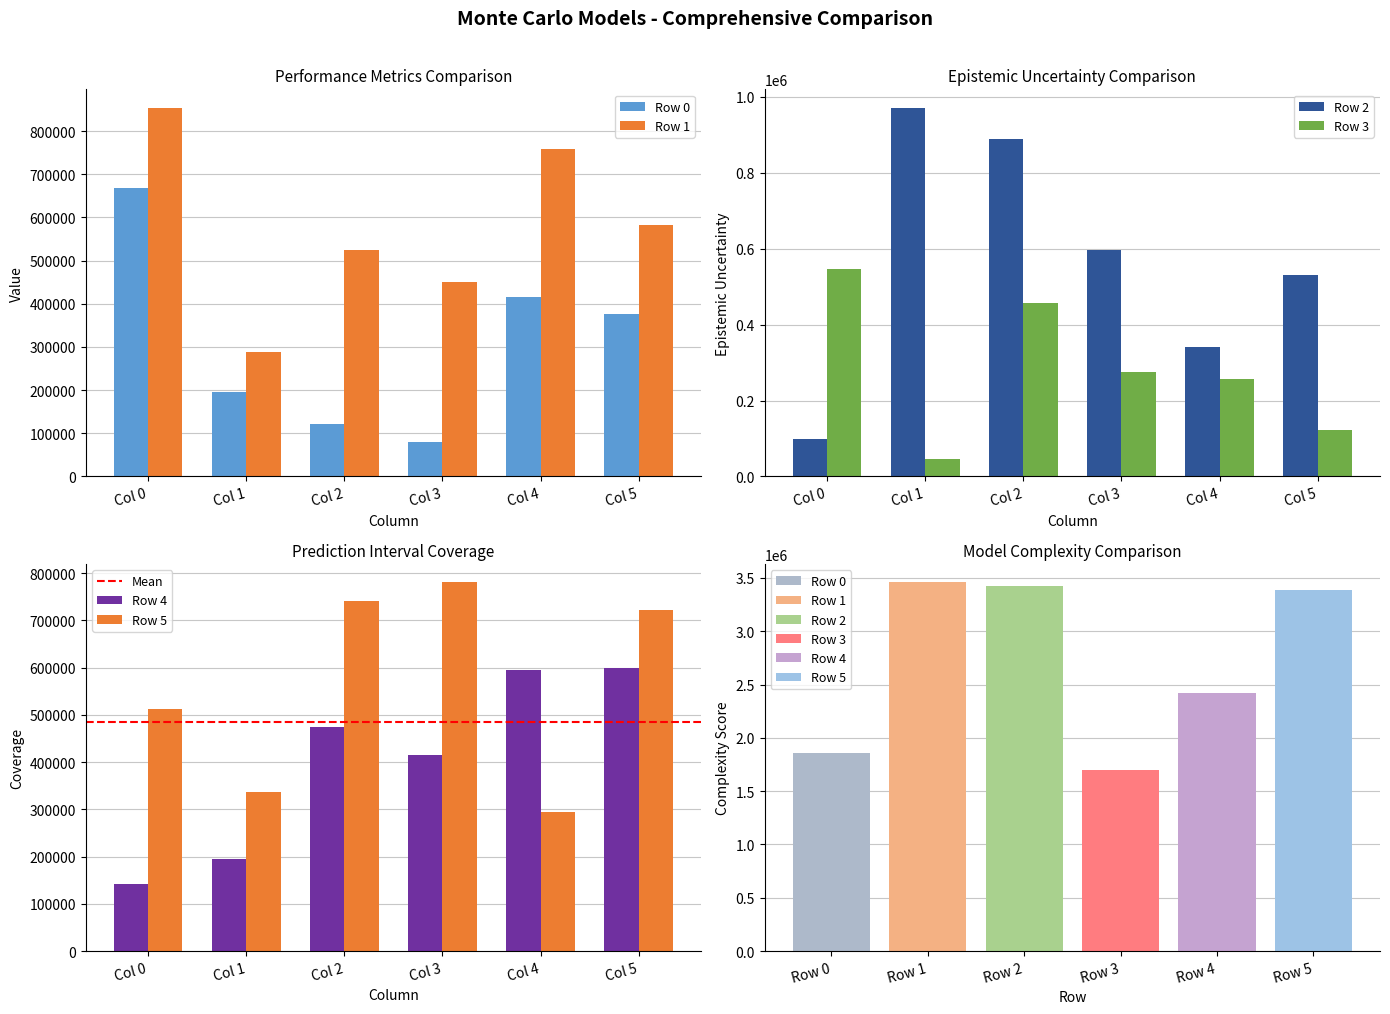

What is the sum of all Row 3 values?

1702666